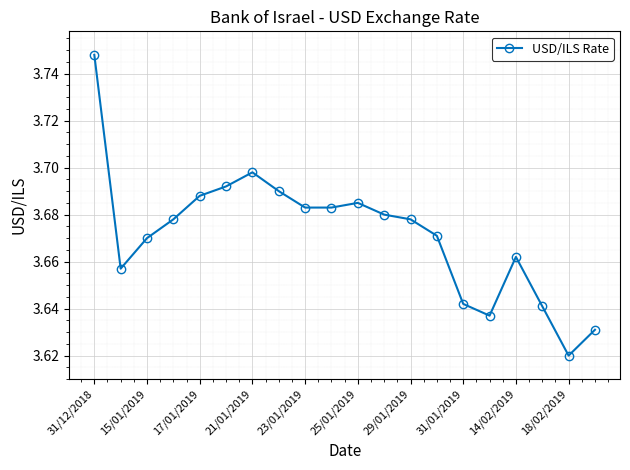

Is this an area chart (filled region under the line)?

No